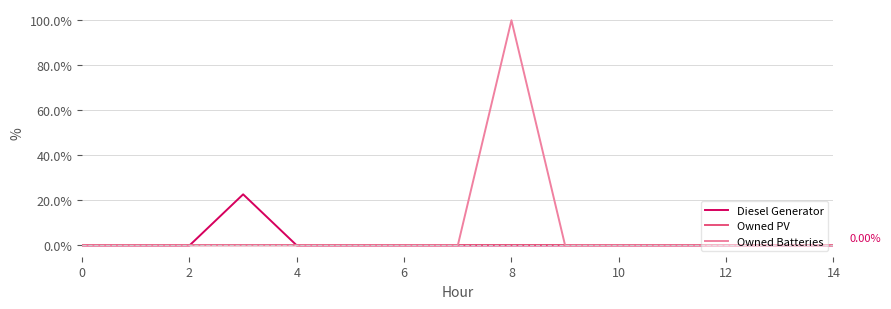

Which series has the widest spread of values?

Owned Batteries